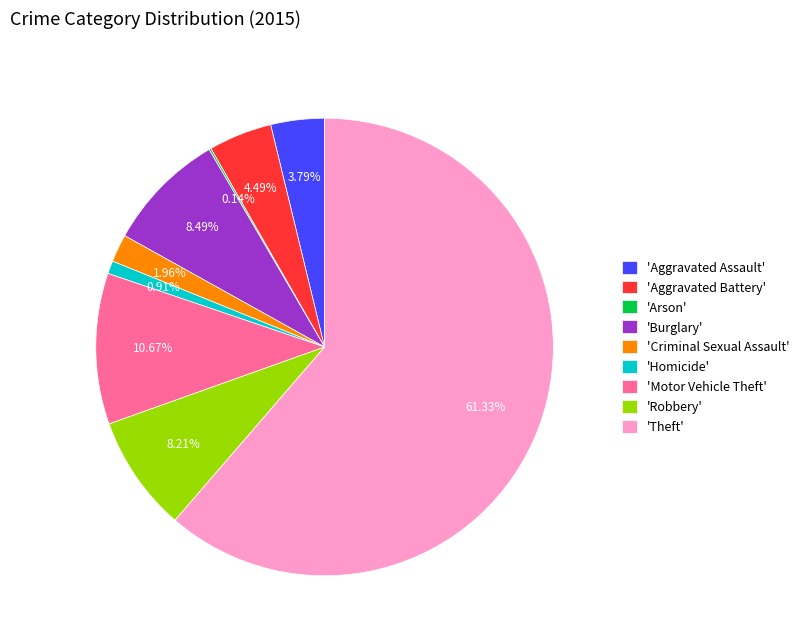

Combined, do 'Robbery' and 'Motor Vehicle Theft' account for over 50%?

No